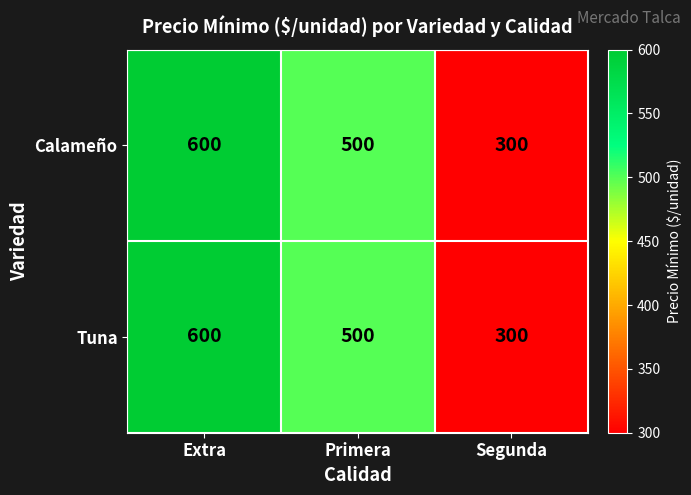

Where does the Calameño series first go above 500?

Extra